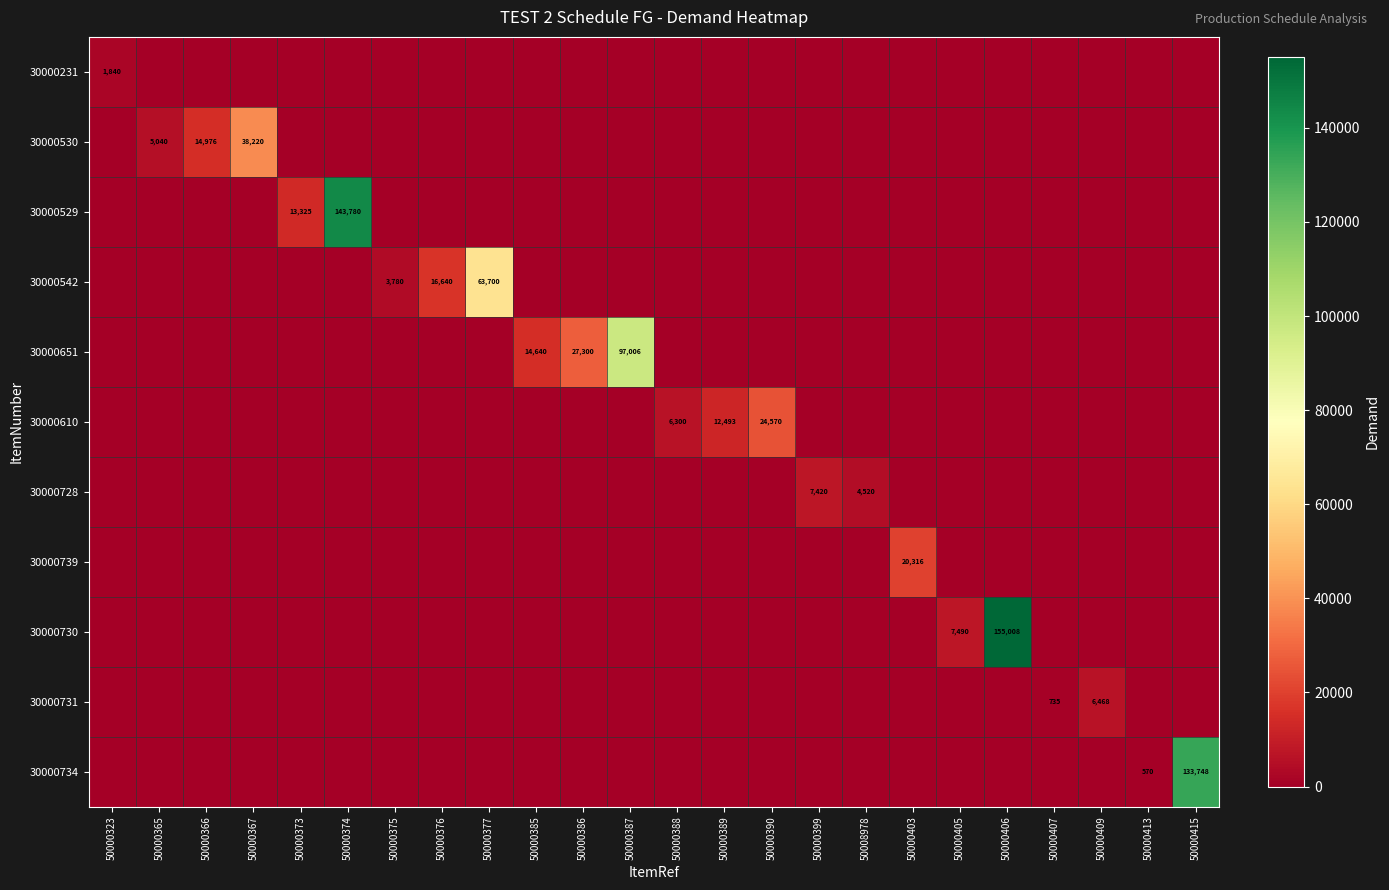

Is the value of 30000542 at 50000373 greater than the value of 30000529 at 50000409?

No